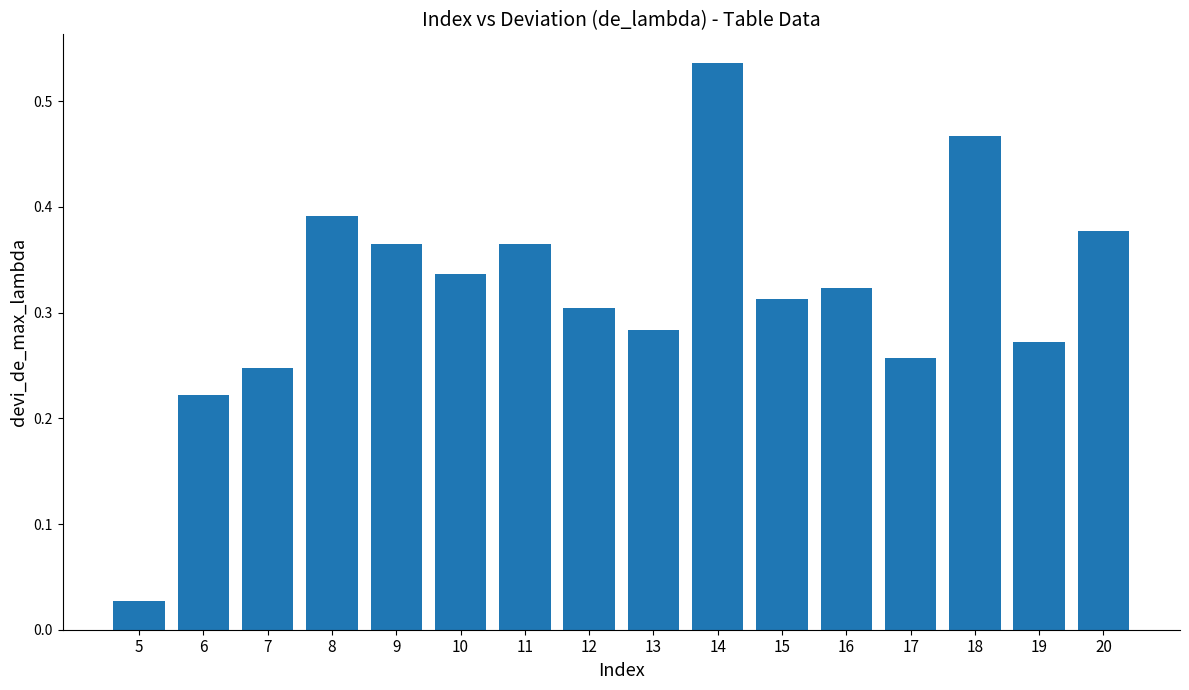

Between 15 and 11, which is larger?

11